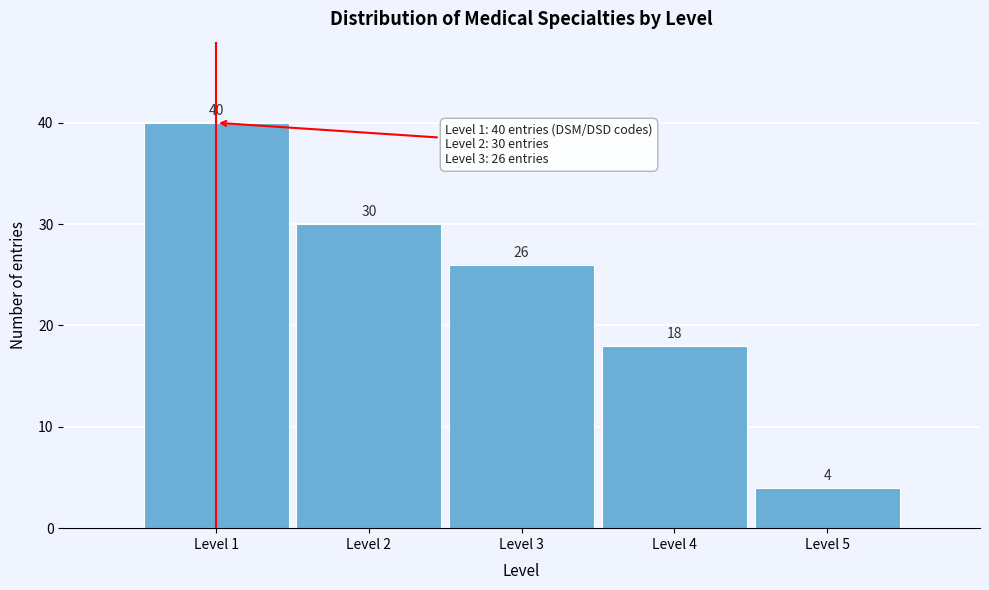

Reading left to right, list all the values displayed in this chart.

40	30	26	18	4